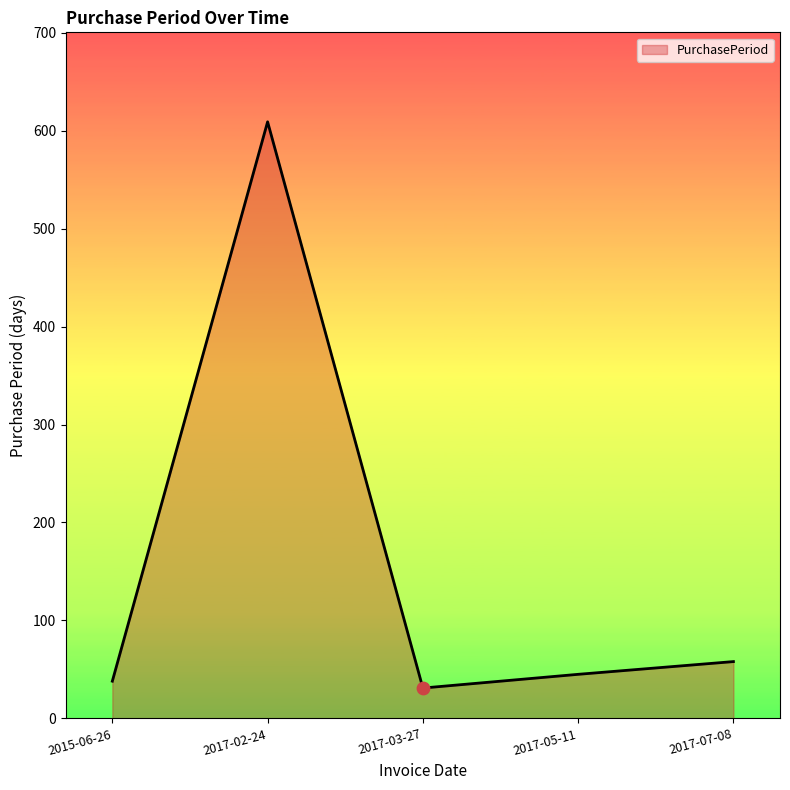

Between 2017-02-24 and 2015-06-26, which is larger?

2017-02-24